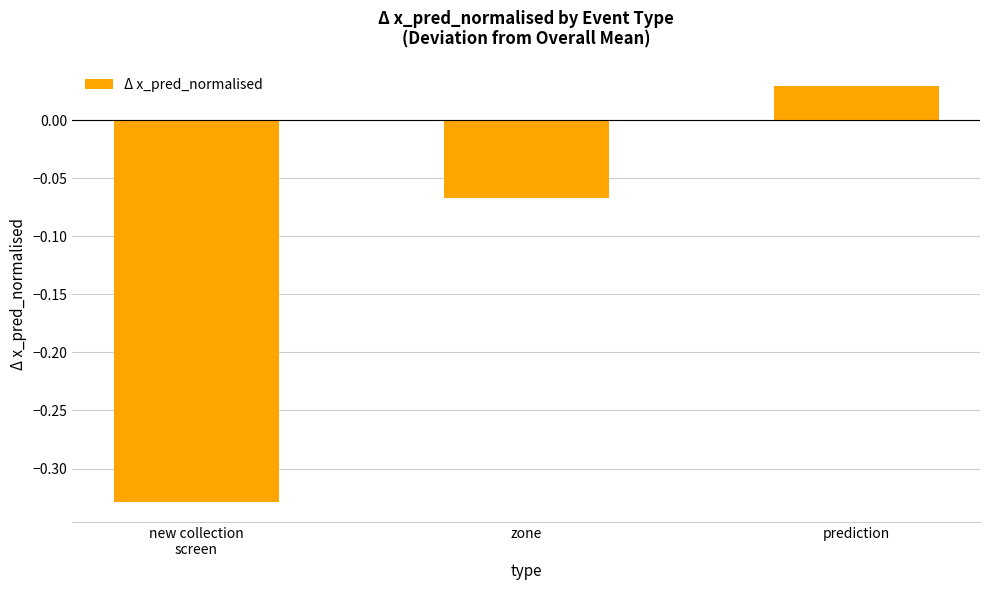

What is the difference between the second highest and minimum values?

0.3